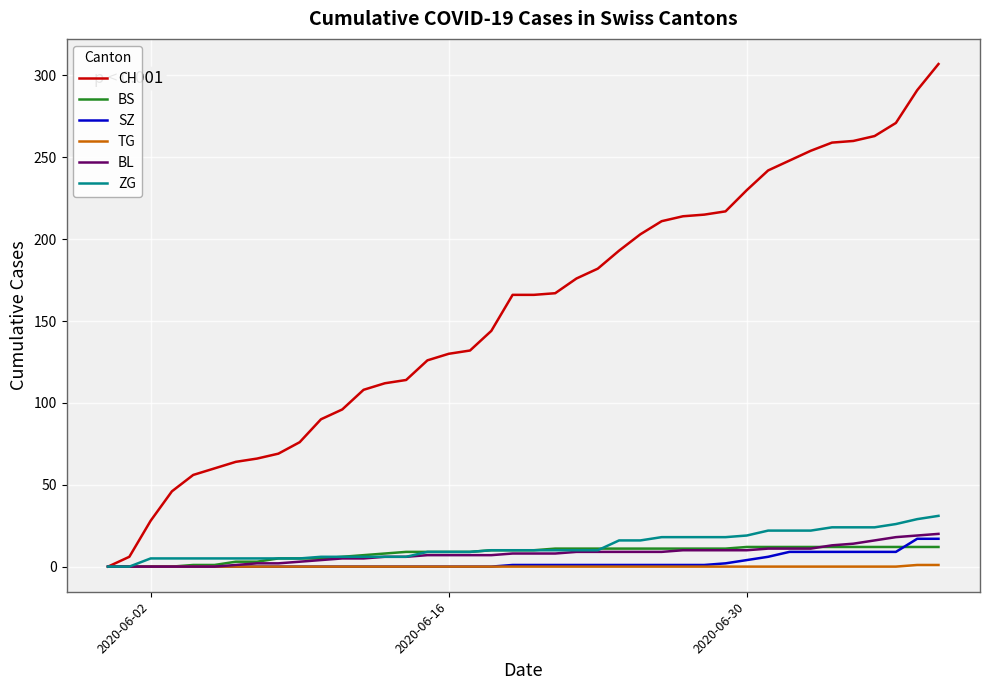

Which series has the widest spread of values?

CH